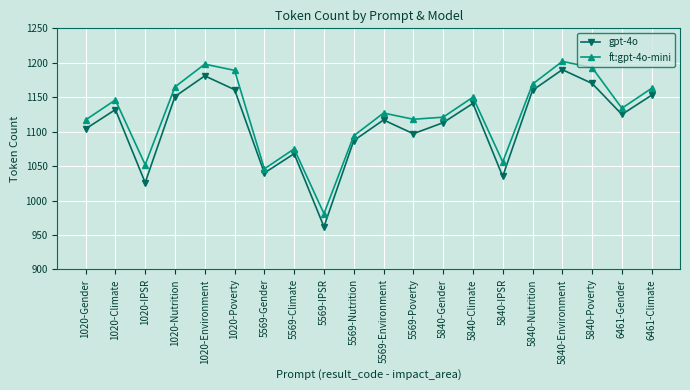

What is the value of the ft:gpt-4o-mini point at the 18th from the left?

1193